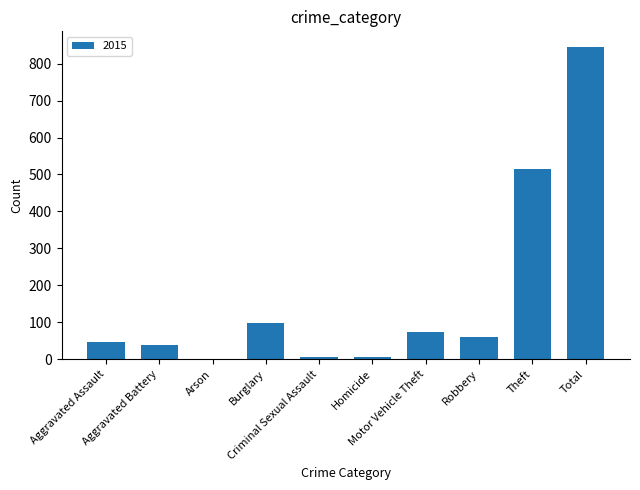

What is the greatest value displayed?

845